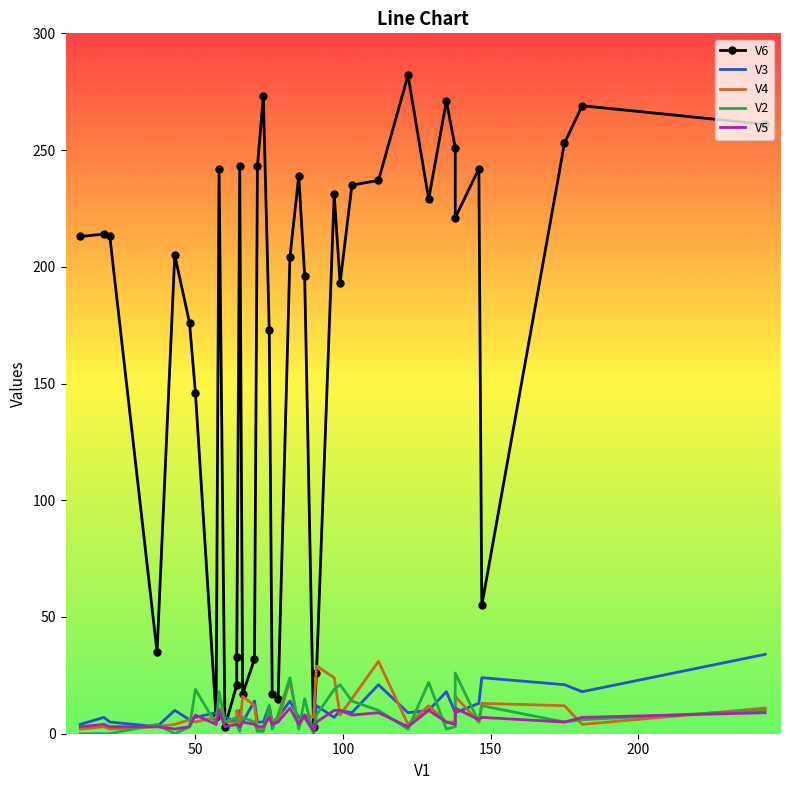

Where is V6 nearest to the value 142?

50